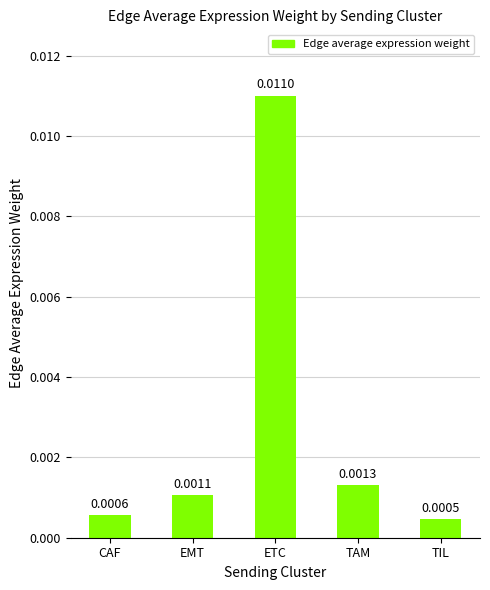

Rank the categories by value from highest to lowest.

ETC, TAM, EMT, CAF, TIL